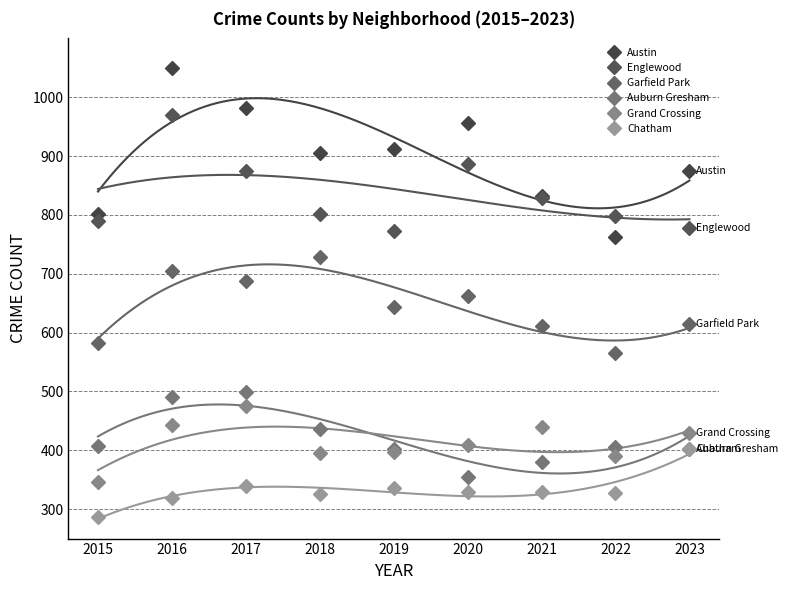

Which has a higher value, 2019 or 2018?

2019